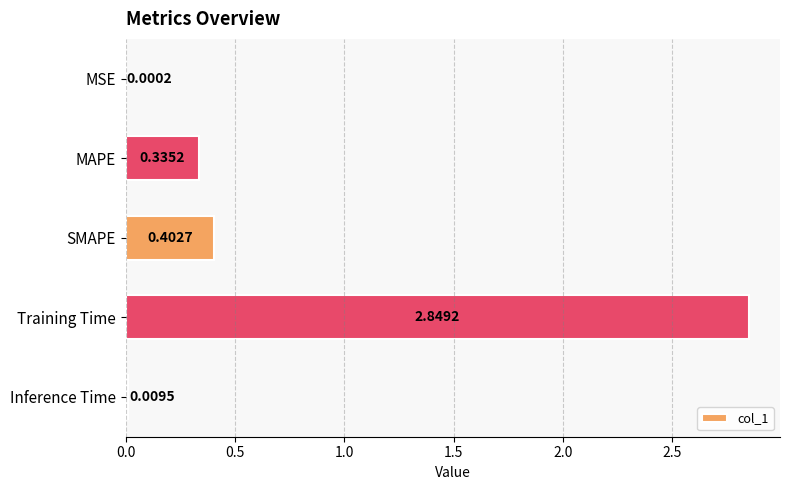

What is the change in value from MAPE to Inference Time?

-0.3